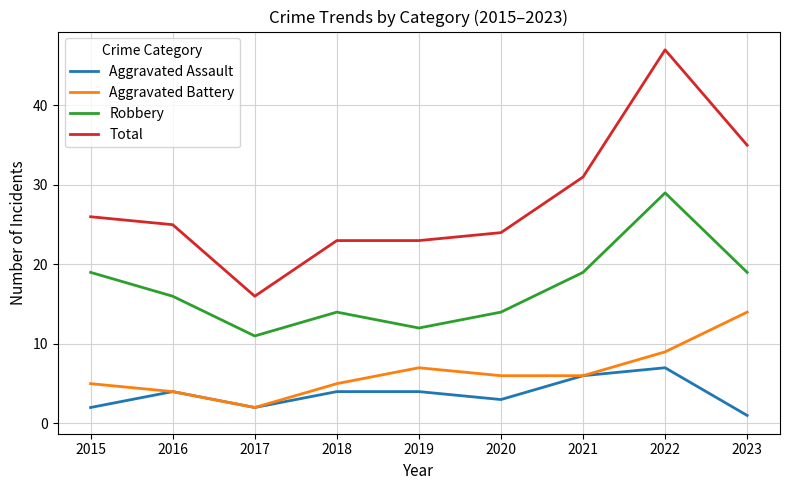

What is the difference between the maximum and minimum values in the Robbery series?

18